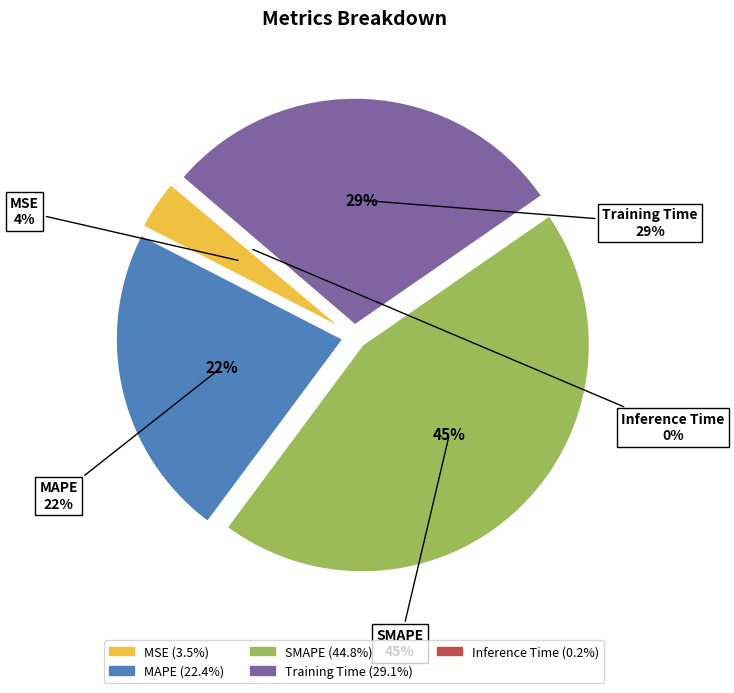

To the nearest percent, what is the difference between the largest and smallest slice percentages?

45%